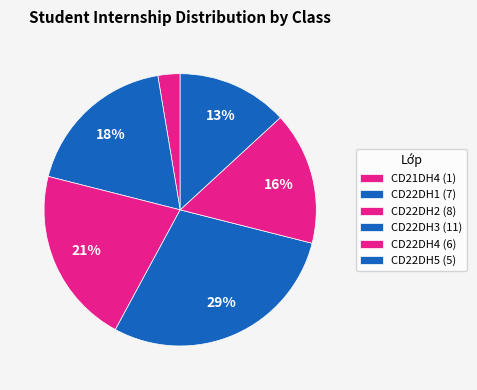

Count the number of slices in the pie.

6